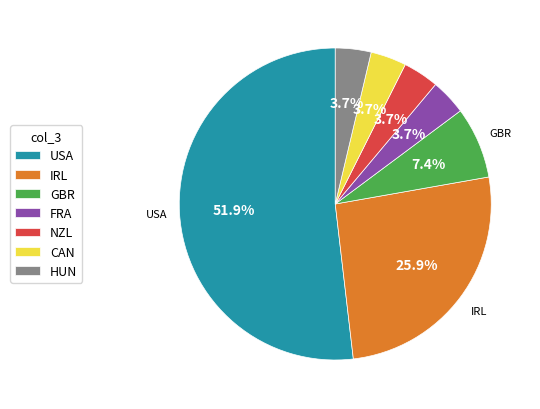

What is the ratio of the value at NZL to the value at CAN?

1.0